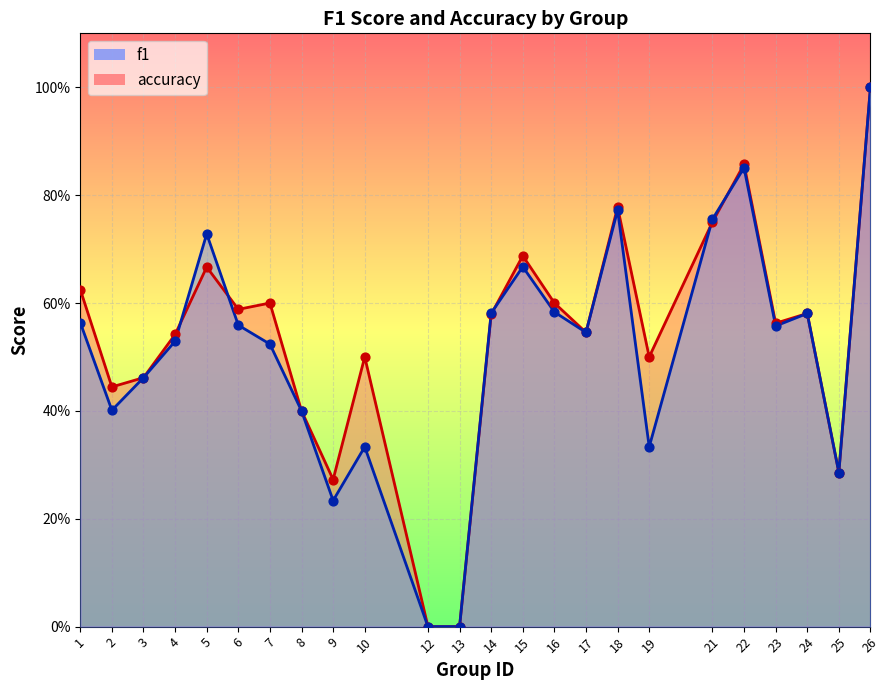

Which series has the largest total across all categories?

accuracy